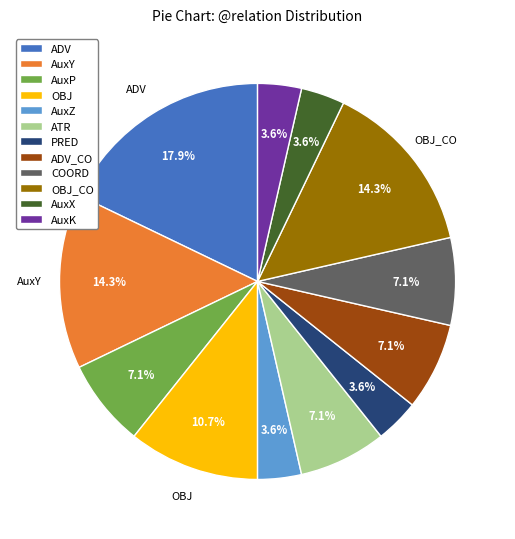

Which has a higher value, AuxX or ADV?

ADV